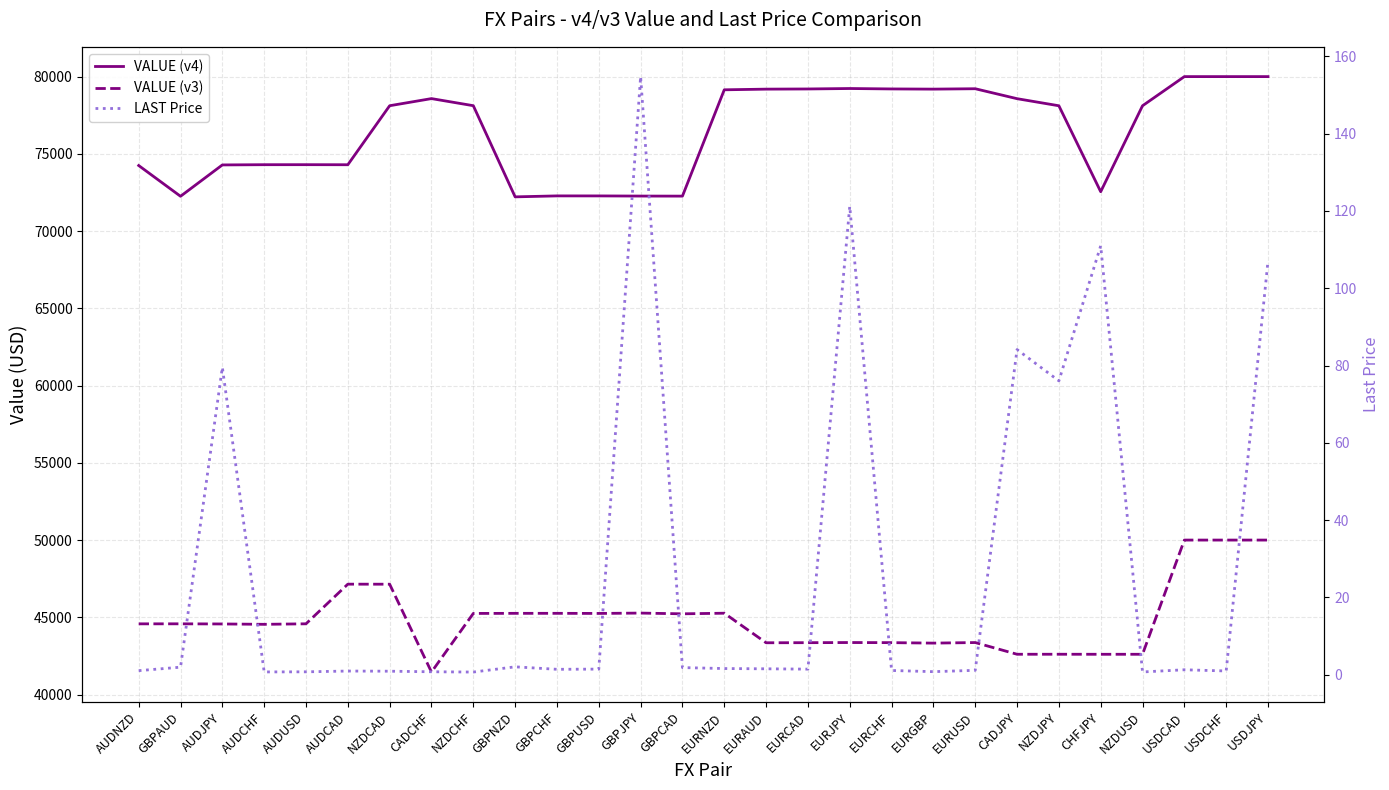

True or false: LAST Price and VALUE (v3) cross at least once.

False